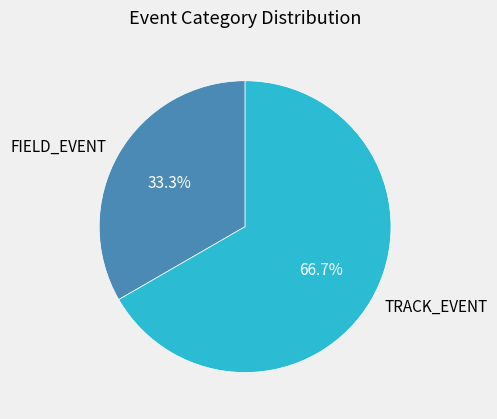

Which slice represents more than half of the pie?

TRACK_EVENT